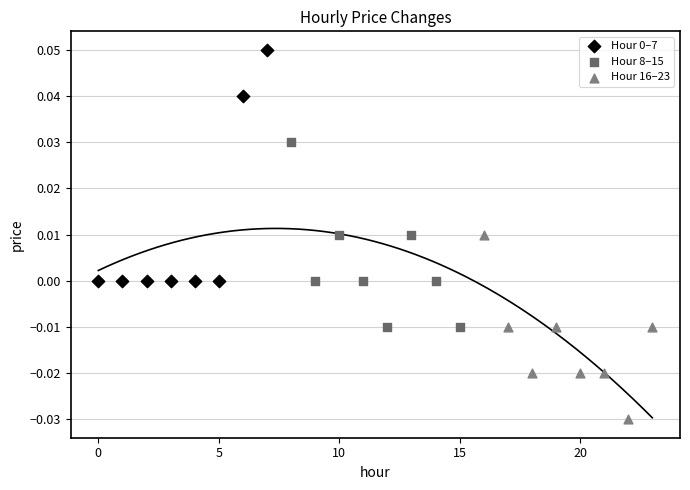

Which series contains the lowest Y value?

Hour 16–23